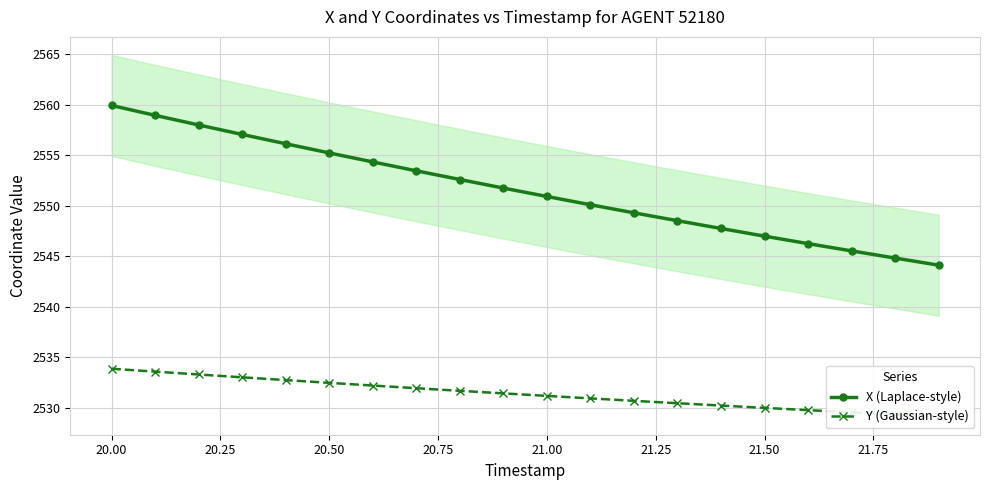

List the series in order of their overall mean, highest first.

X (Laplace-style), Y (Gaussian-style)